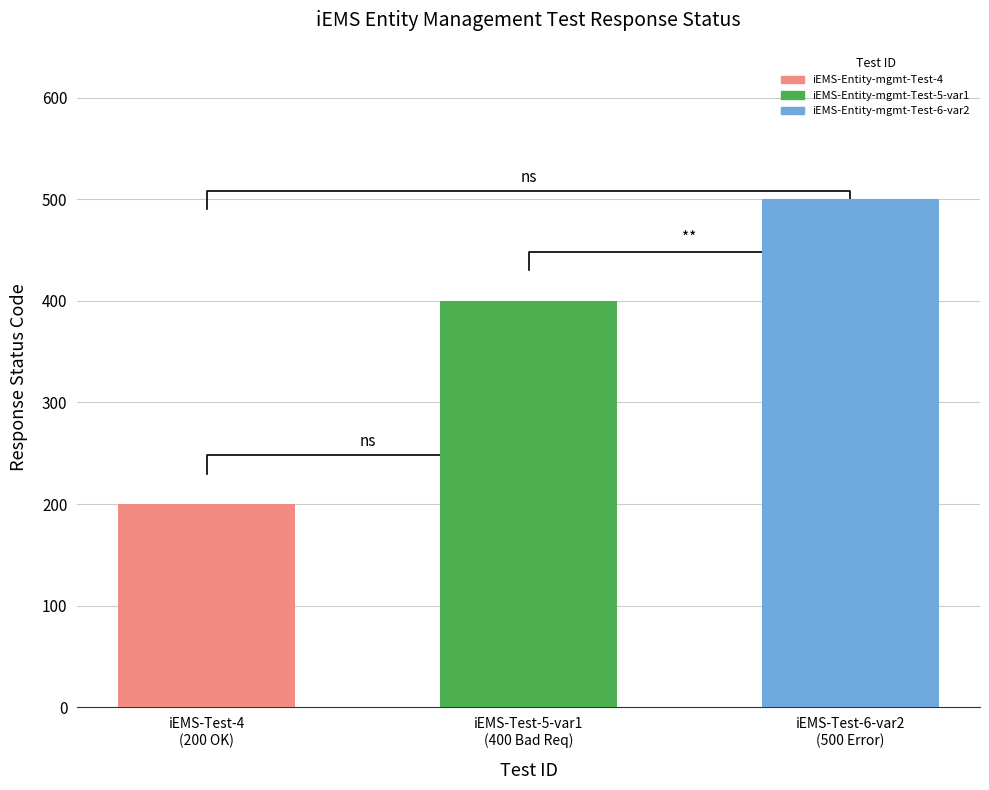

List the labels in order of value, largest first.

iEMS-Test-6-var2
(500 Error), iEMS-Test-5-var1
(400 Bad Req), iEMS-Test-4
(200 OK)